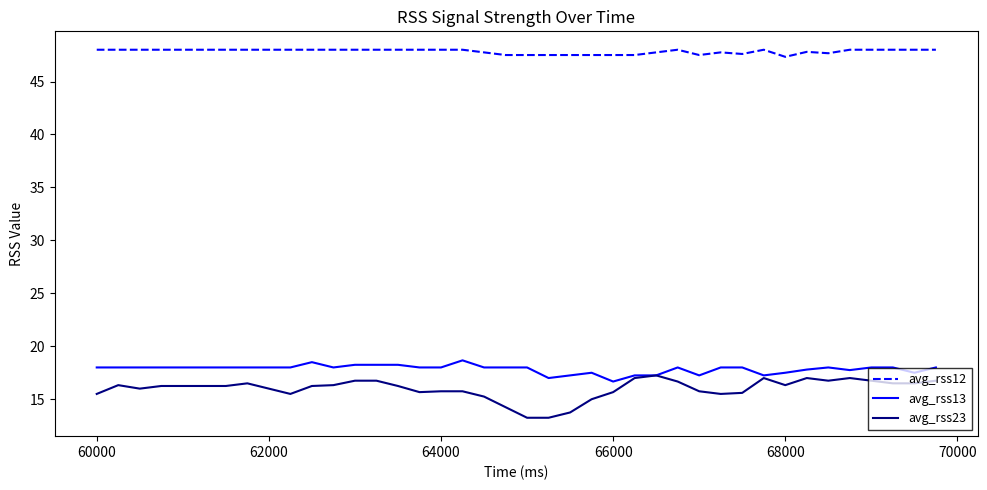

What is the difference between the maximum and minimum values in the avg_rss23 series?

4.0